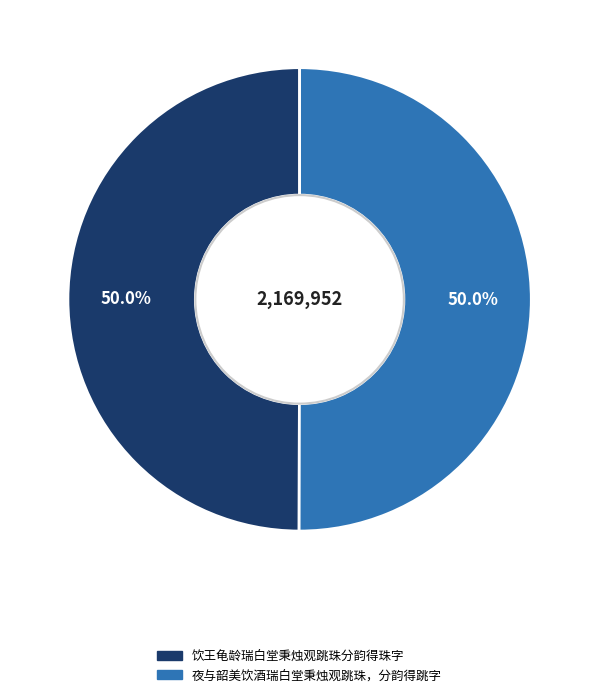

True or false: 饮王龟龄瑞白堂秉烛观跳珠分韵得珠字 accounts for 50% of the total.

True